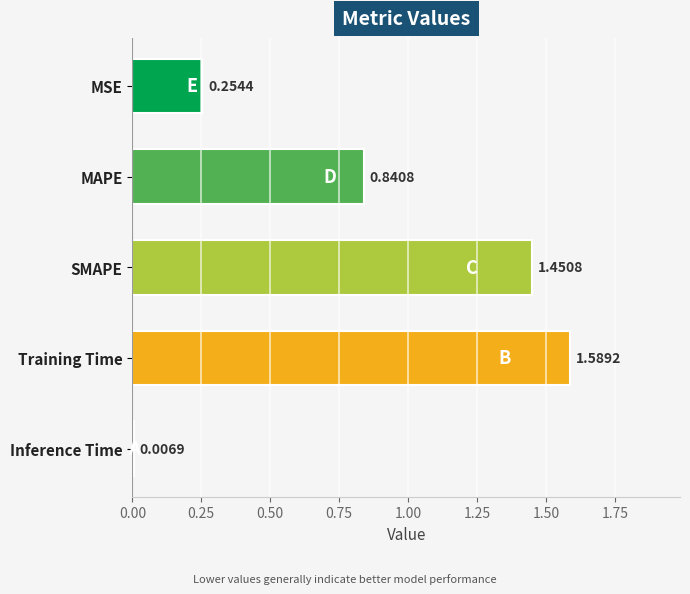

What is the label of the 5th bar from the top?

Inference Time